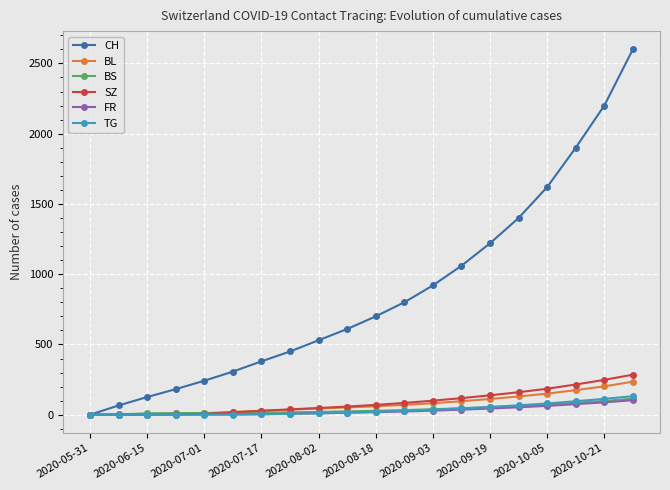

Which series has the largest range (max minus min)?

CH